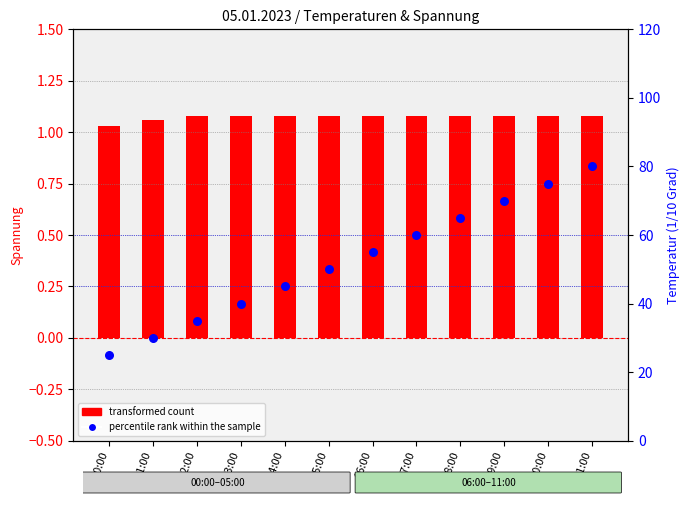

At how many categories does at least one series exceed 21?

12